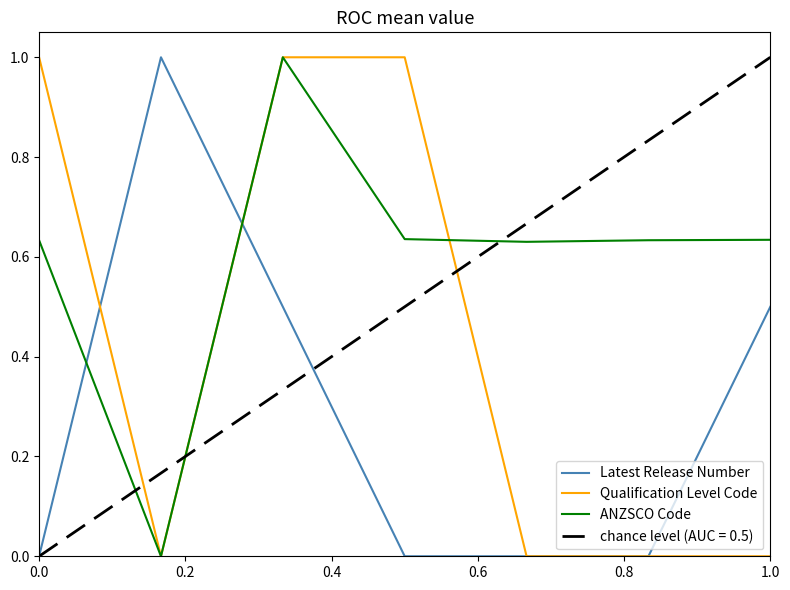

What is the maximum value for Qualification Level Code?

1.0